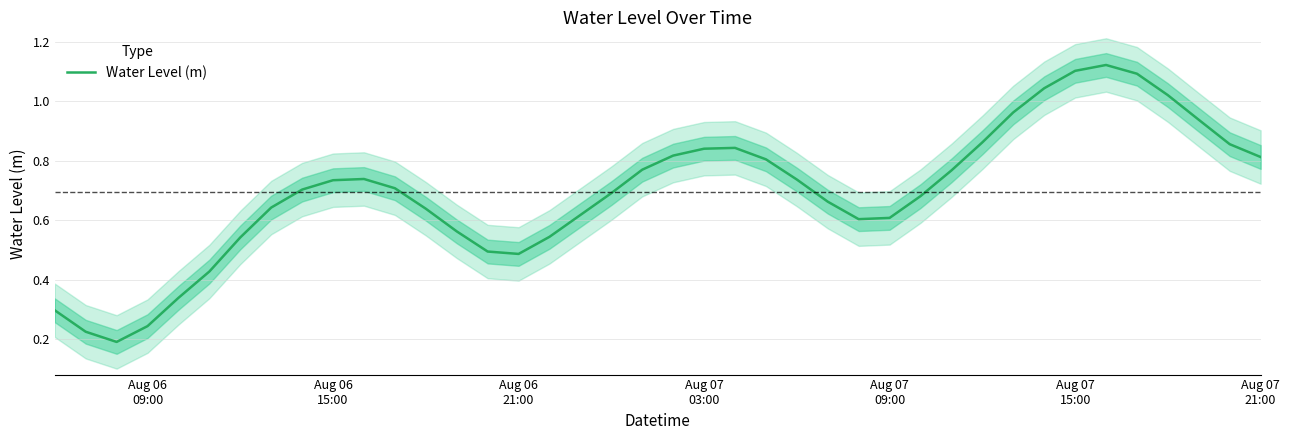

What is the average value?

0.7